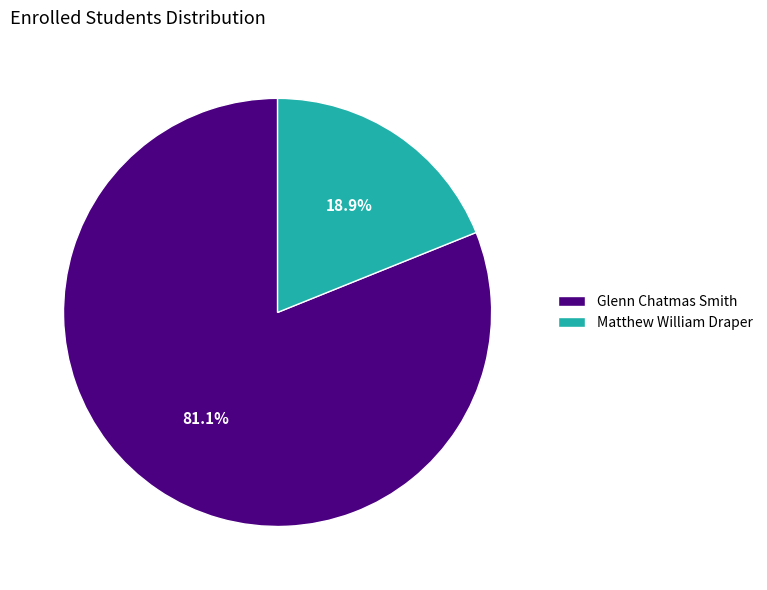

To the nearest percent, what is the difference between the Glenn Chatmas Smith and Matthew William Draper slice percentages?

62%